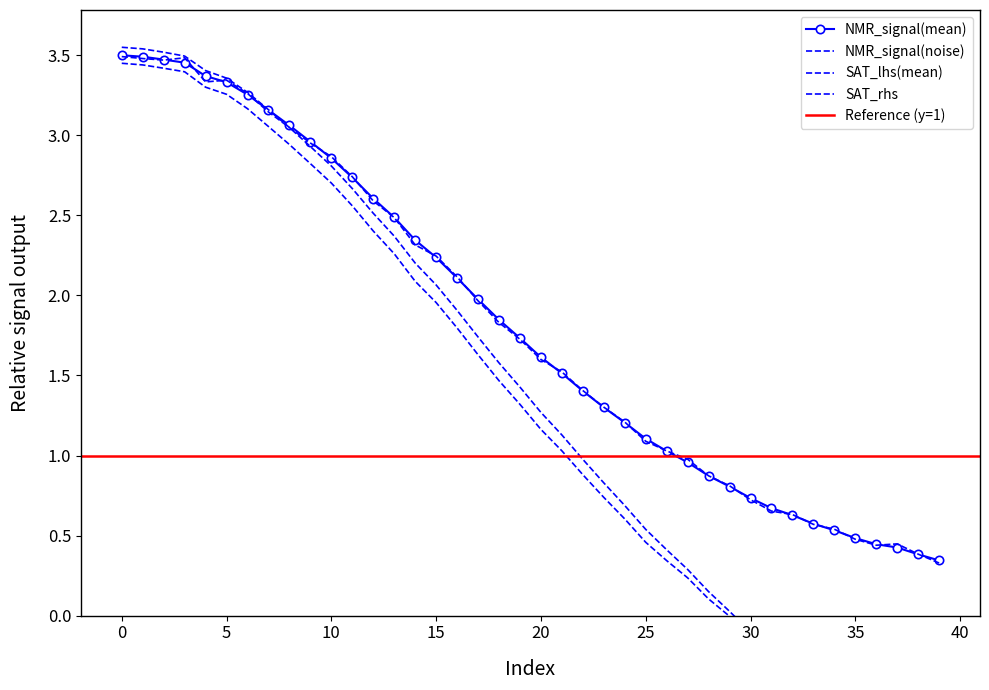

Reading left to right, what are all the values shown in this chart?

NMR_signal(mean): 0=3.5	1=3.5	2=3.5	3=3.5	4=3.4	5=3.3	6=3.3	7=3.2	8=3.1	9=3.0	10=2.9	11=2.7	12=2.6	13=2.5	14=2.3	15=2.2	16=2.1	17=2.0	18=1.8	19=1.7	20=1.6	21=1.5	22=1.4	23=1.3	24=1.2	25=1.1	26=1.0	27=1.0	28=0.9	29=0.8	30=0.7	31=0.7	32=0.6	33=0.6	34=0.5	35=0.5	36=0.4	37=0.4	38=0.4	39=0.3
SAT_lhs(mean): 0=3.5	1=3.5	2=3.5	3=3.5	4=3.4	5=3.4	6=3.3	7=3.2	8=3.0	9=2.9	10=2.8	11=2.7	12=2.5	13=2.4	14=2.2	15=2.1	16=1.9	17=1.7	18=1.6	19=1.4	20=1.3	21=1.1	22=1.0	23=0.8	24=0.7	25=0.5	26=0.4	27=0.3	28=0.1	29=0.0	30=-0.1	31=-0.2	32=-0.3	33=-0.5	34=-0.6	35=-0.7	36=-0.8	37=-0.9	38=-1.0	39=-1.1